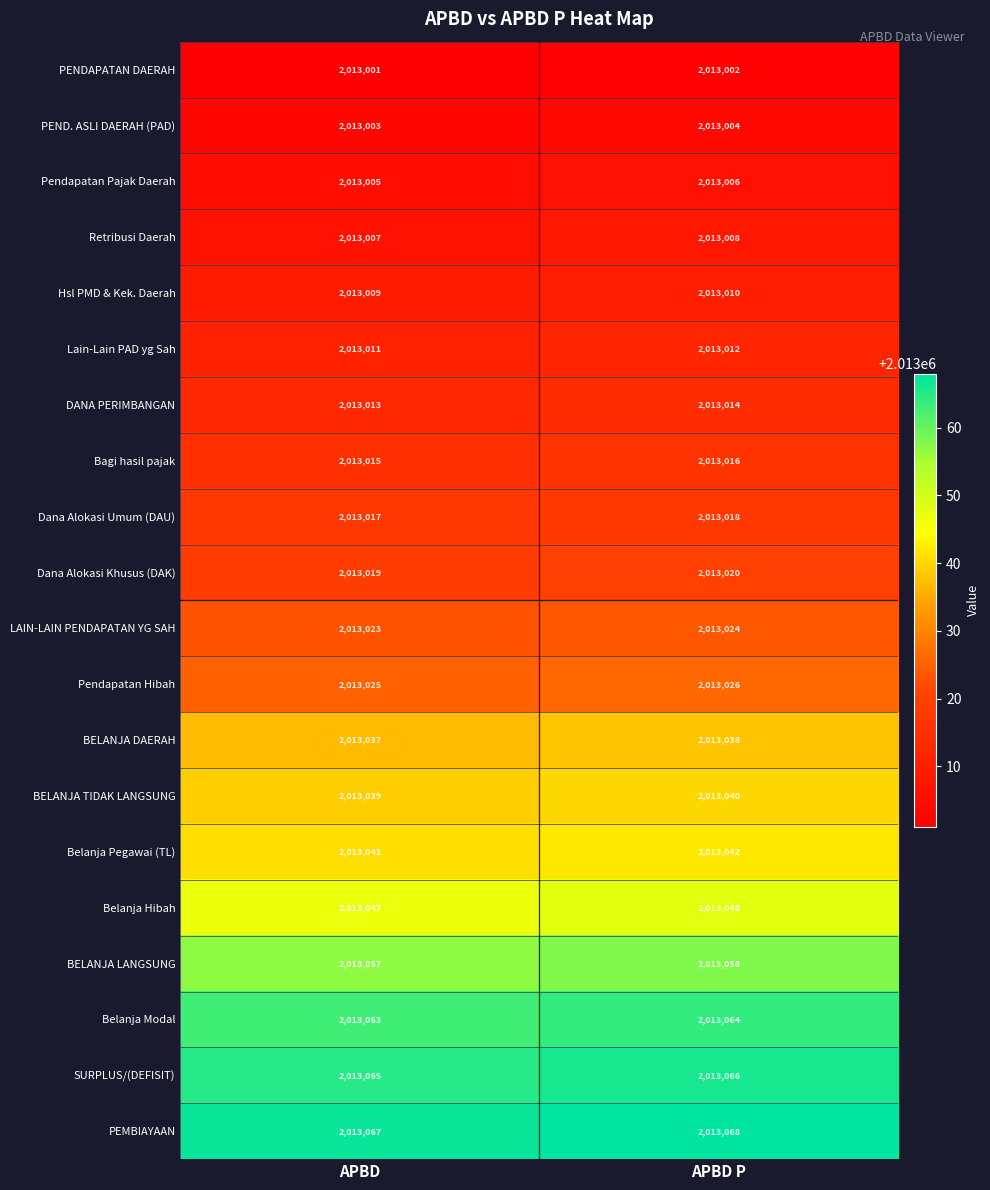

What is the greatest value displayed?

2013068